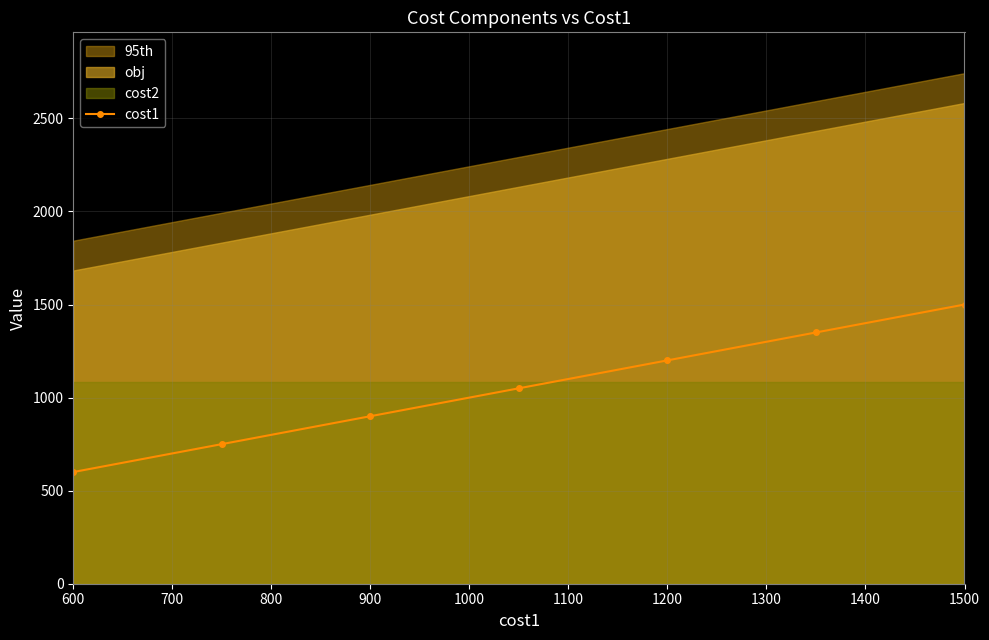

What is the minimum value shown in the chart?

600